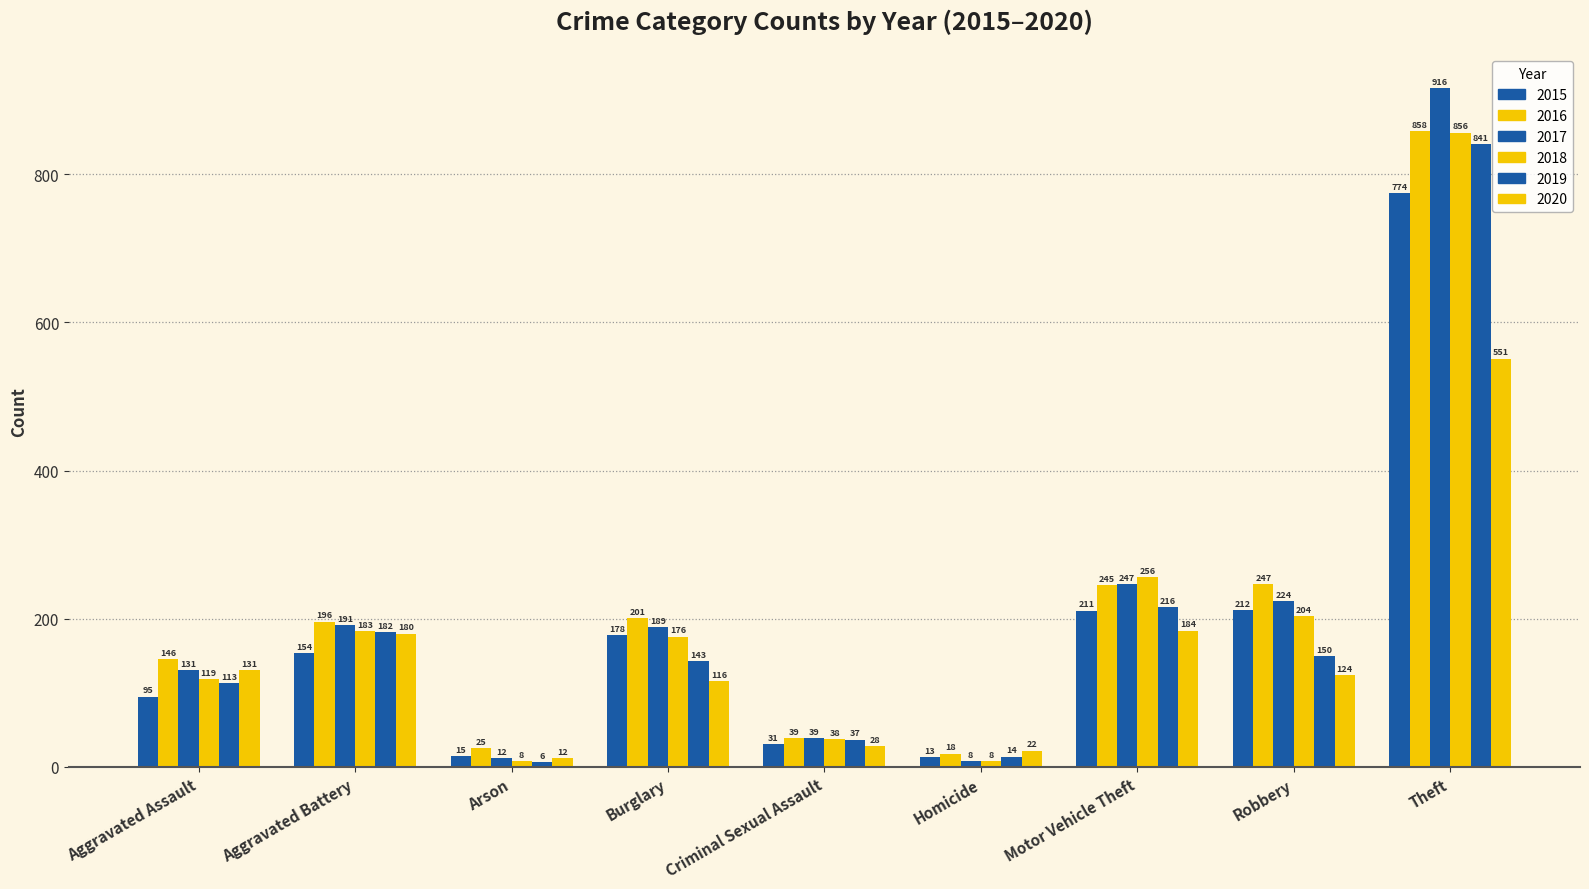

Between Motor Vehicle Theft and Robbery, which series saw the biggest shift?

2019